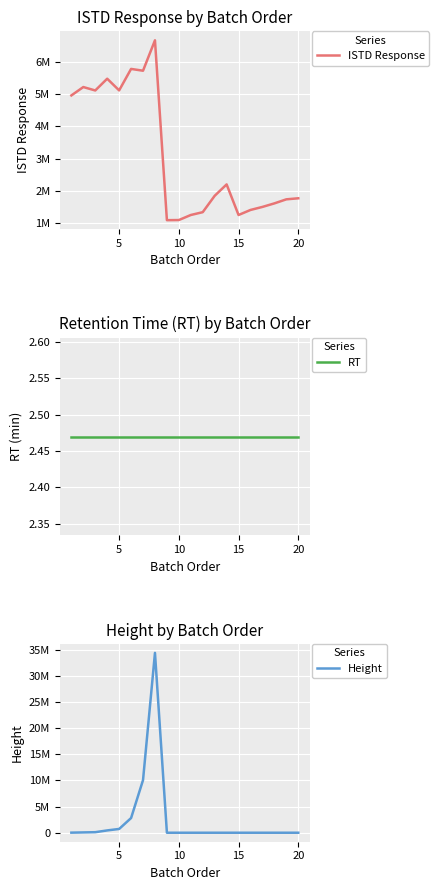

Is this an area chart (filled region under the line)?

No